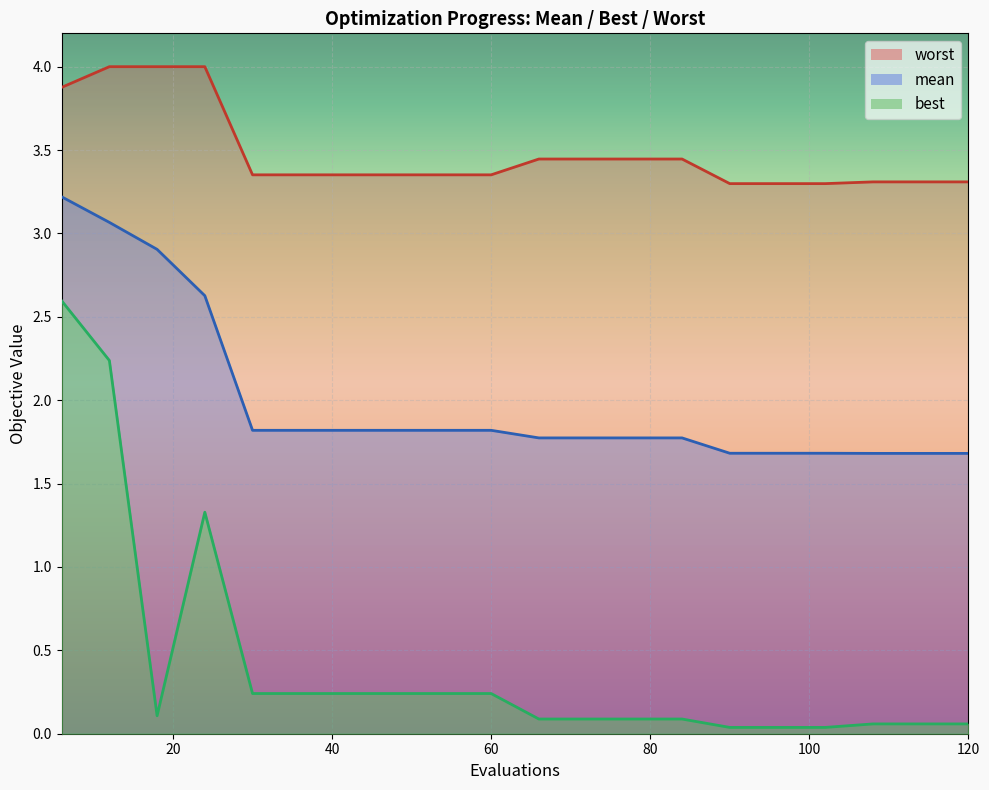

True or false: mean and best cross at least once.

False